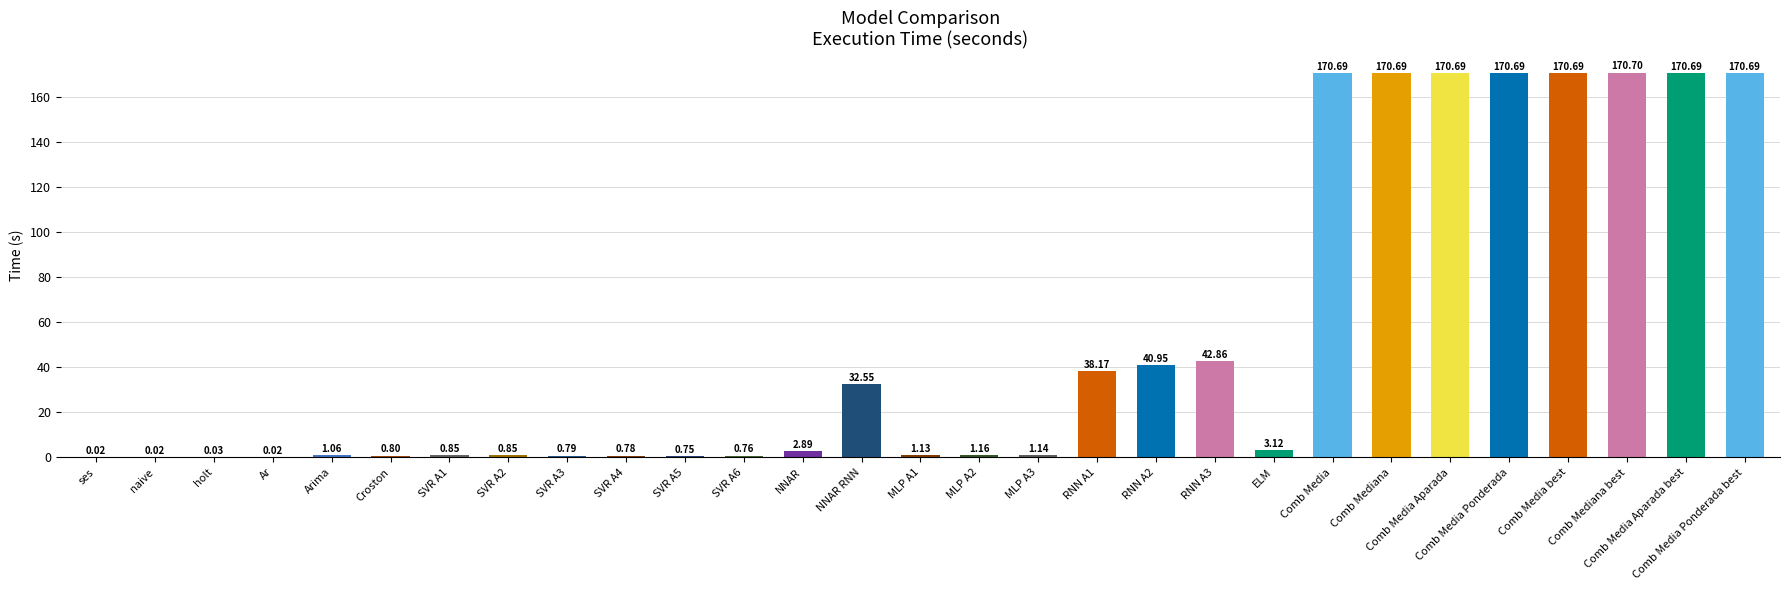

How many distinct data groups are displayed?

1